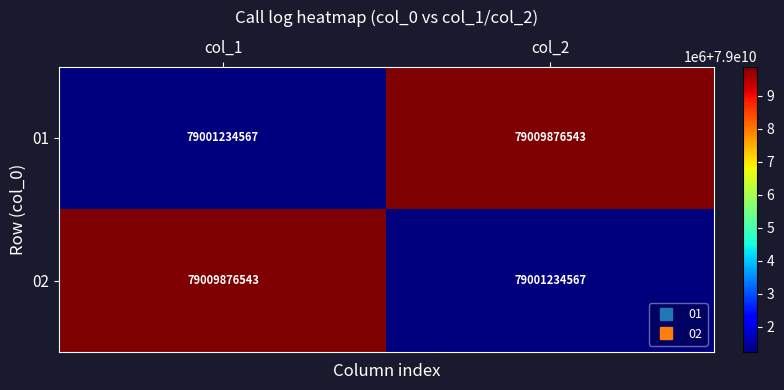

What is the difference between the highest and lowest values at col_2?

8641976